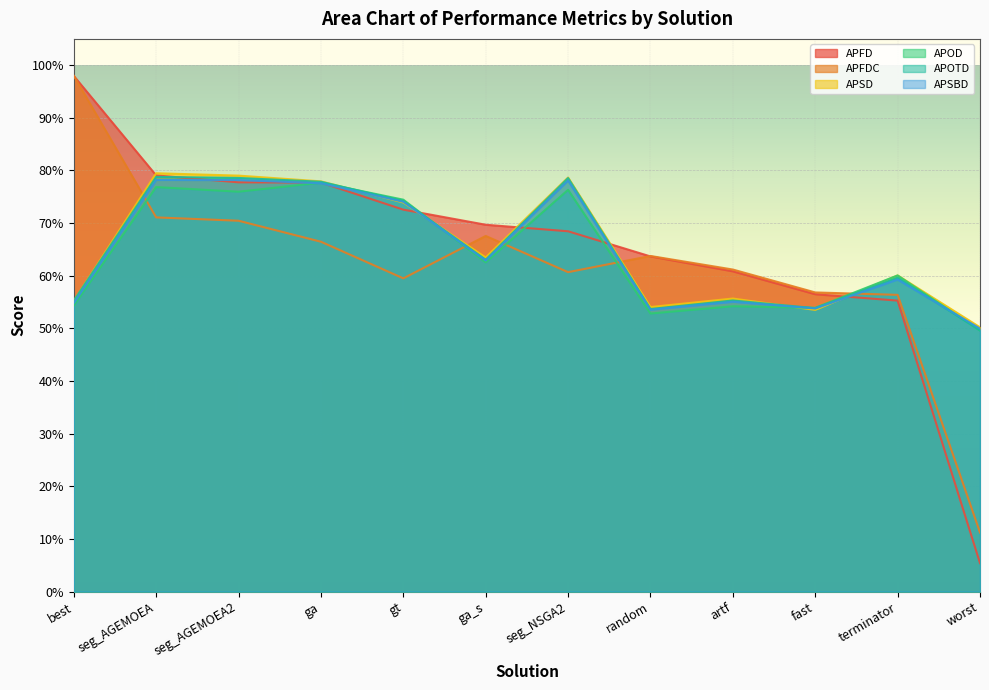

Reading right to left, list all the values displayed in this chart.

APFD: 0.1	0.6	0.6	0.6	0.6	0.7	0.7	0.7	0.8	0.8	0.8	1.0
APFDC: 0.1	0.6	0.6	0.6	0.6	0.6	0.7	0.6	0.7	0.7	0.7	1.0
APSD: 0.5	0.6	0.5	0.6	0.5	0.8	0.6	0.7	0.8	0.8	0.8	0.6
APOD: 0.5	0.6	0.5	0.5	0.5	0.8	0.6	0.7	0.8	0.8	0.8	0.5
APOTD: 0.5	0.6	0.5	0.6	0.5	0.8	0.6	0.7	0.8	0.8	0.8	0.6
APSBD: 0.5	0.6	0.5	0.6	0.5	0.8	0.6	0.7	0.8	0.8	0.8	0.5